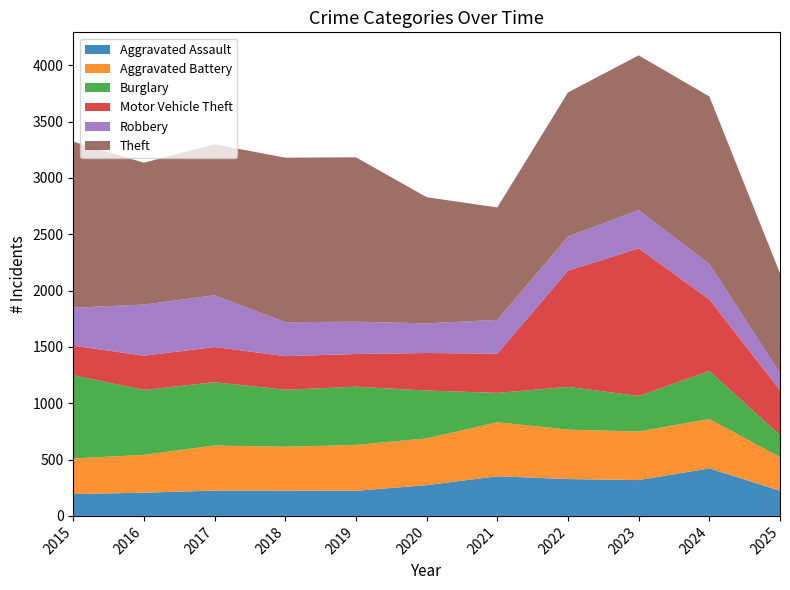

Reading right to left, transcribe all the data shown in this chart.

Aggravated Assault: 223	422	318	327	352	273	223	225	225	206	194
Aggravated Battery: 299	438	431	439	479	415	407	389	400	336	316
Burglary: 194	426	316	379	261	425	517	506	562	576	738
Motor Vehicle Theft: 399	635	1310	1031	348	333	290	298	312	304	263
Robbery: 154	315	340	304	300	263	287	301	460	454	337
Theft: 885	1487	1373	1279	998	1120	1459	1461	1339	1259	1474